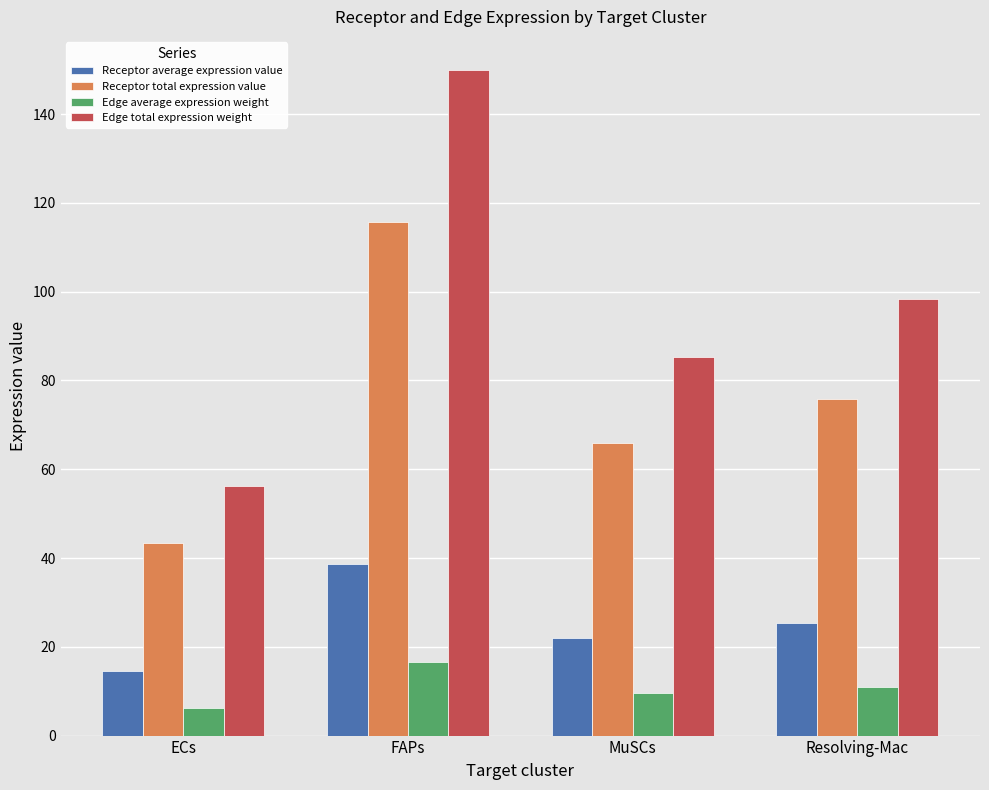

At which label is Edge average expression weight closest to 11?

Resolving-Mac